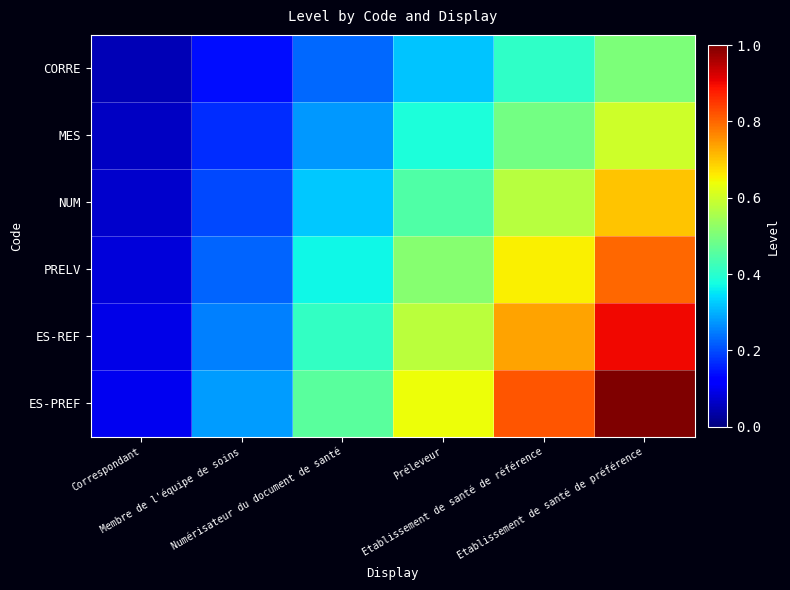

Which series has the widest spread of values?

ES-PREF